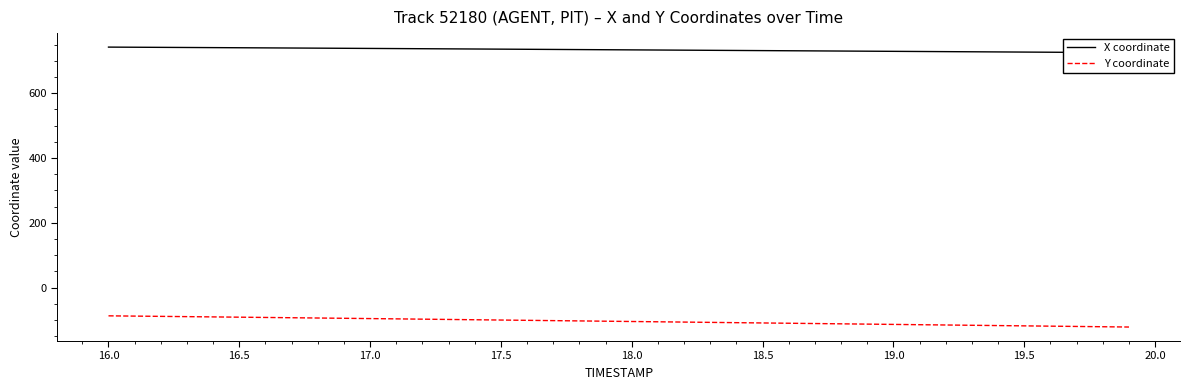

At how many categories does at least one series exceed 661?

40